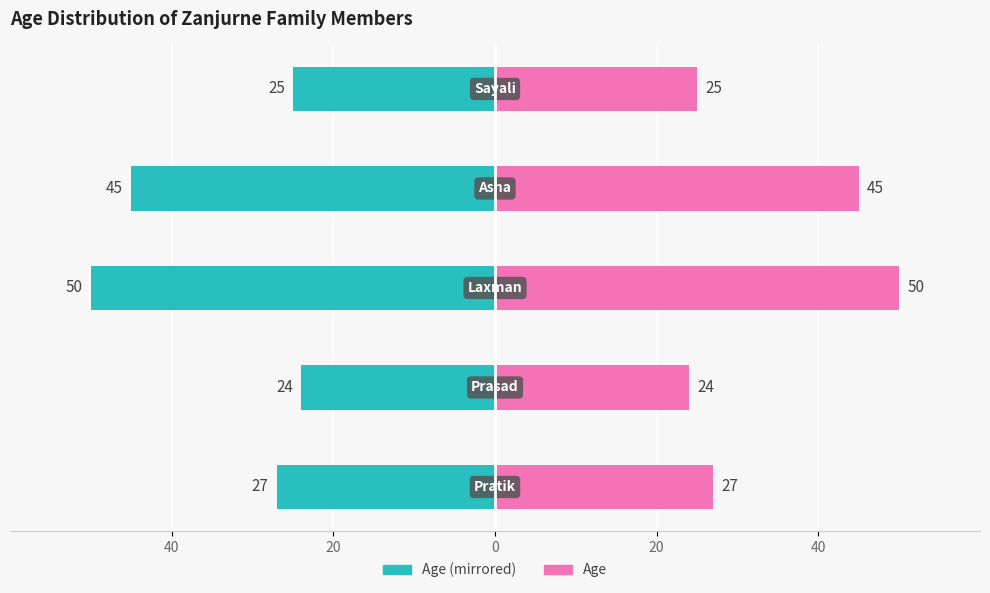

Which series has the largest range (max minus min)?

Age (left)